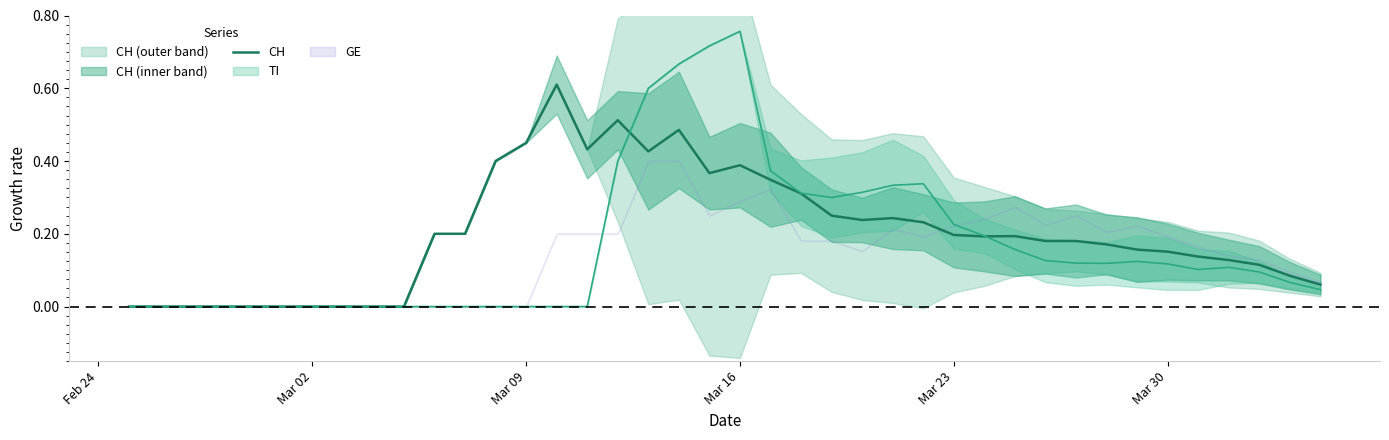

The CH series shows 0.7 at Mar 16. True or false?

False